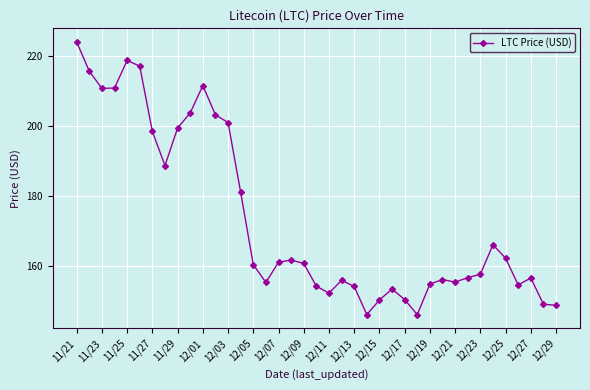

What is the value of the 35th point from the left?

162.1